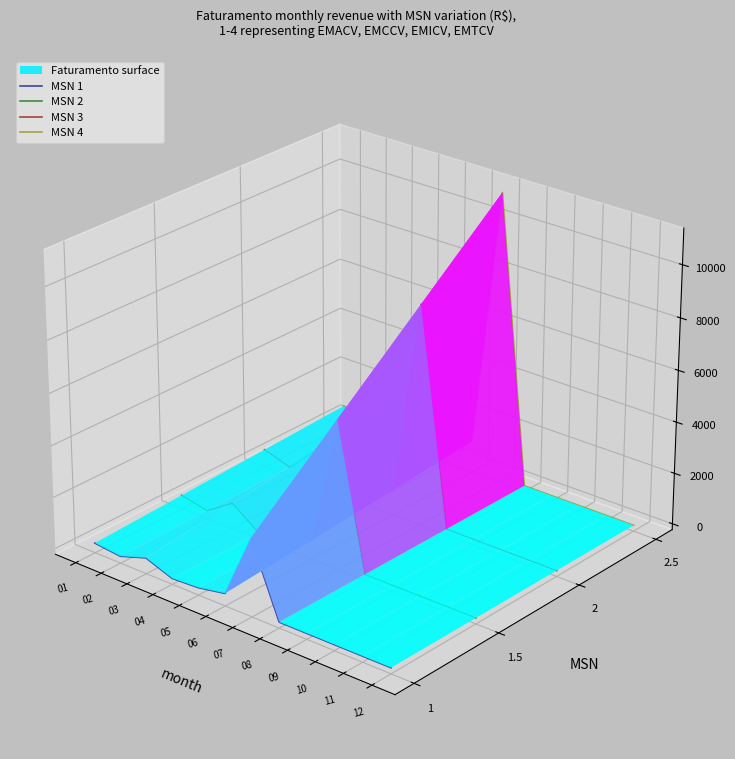

True or false: MSN 2 and MSN 3 intersect in this chart.

False